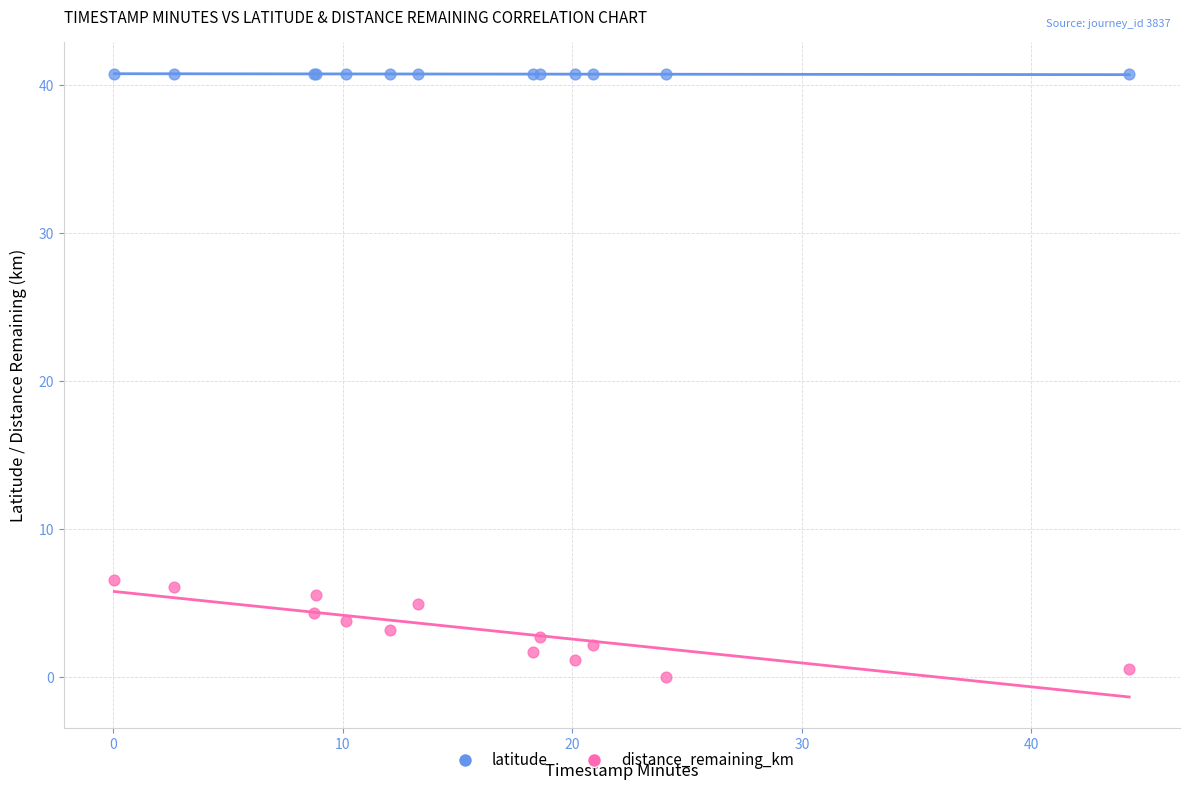

Which series reaches the maximum Y coordinate?

latitude